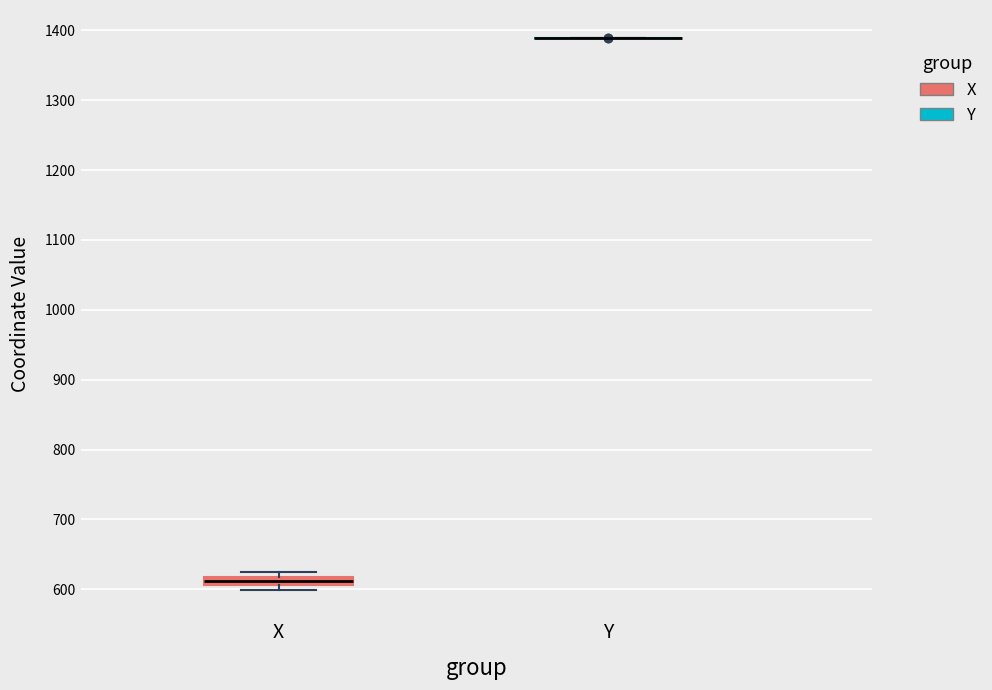

Comparing the boxes themselves (not the whiskers), which one is the tallest?

X